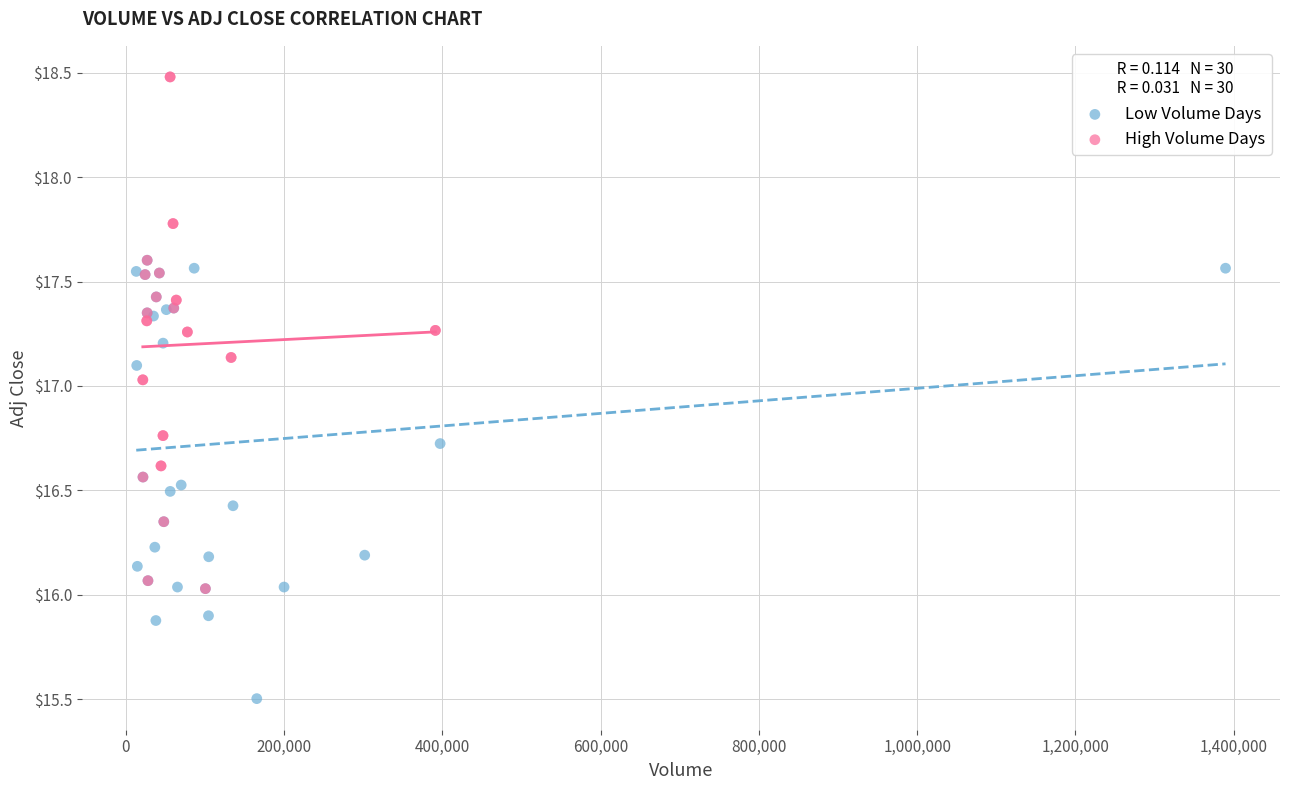

Which series has the widest spread of Y values?

High Volume Days